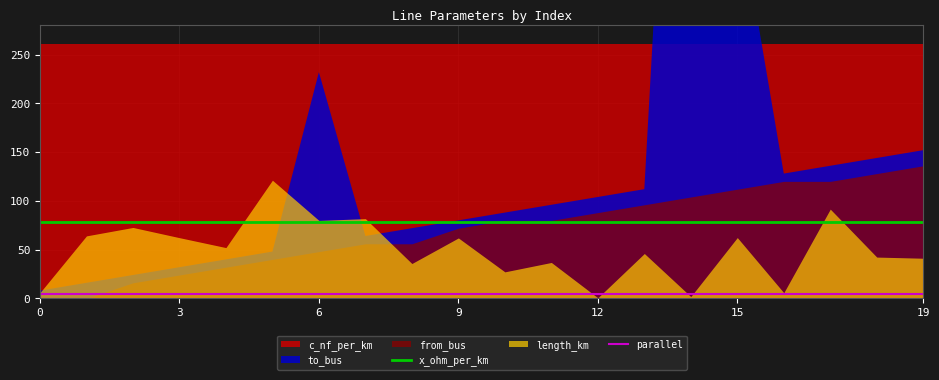

True or false: x_ohm_per_km has a value of 78 at 0.

True